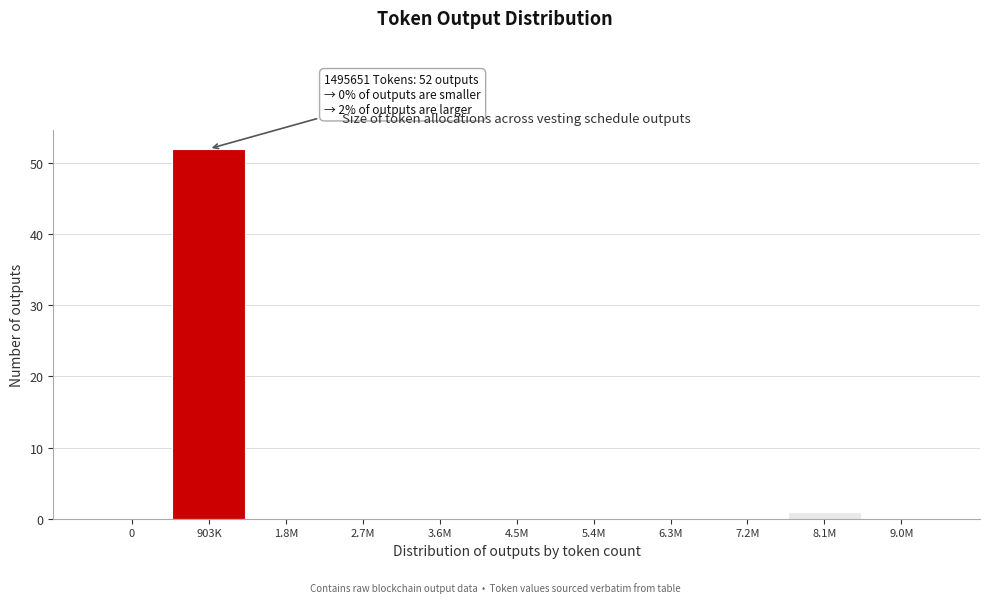

Reading left to right, transcribe all the data shown in this chart.

0=0	903K=52	1.8M=0	2.7M=0	3.6M=0	4.5M=0	5.4M=0	6.3M=0	7.2M=0	8.1M=1	9.0M=0